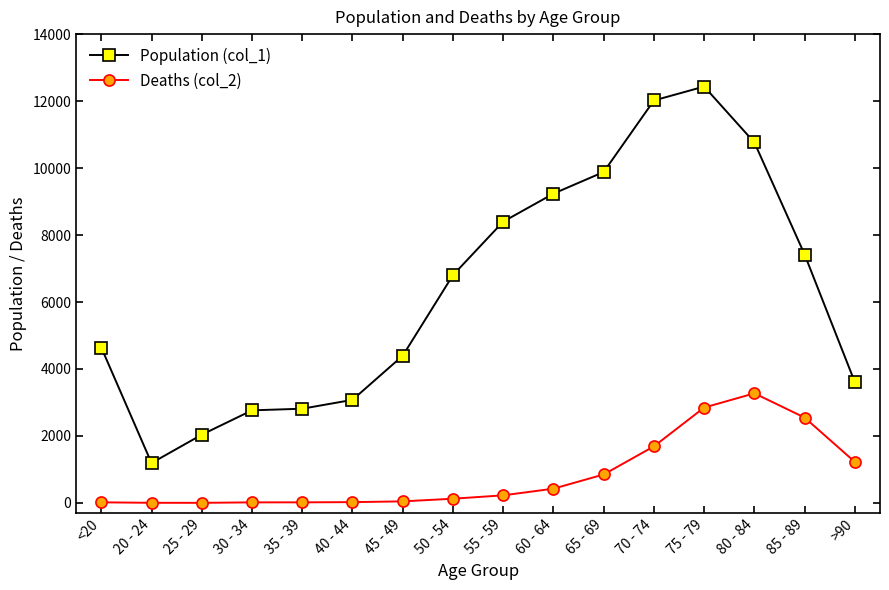

Where is the first local minimum for Population (col_1)?

20 - 24